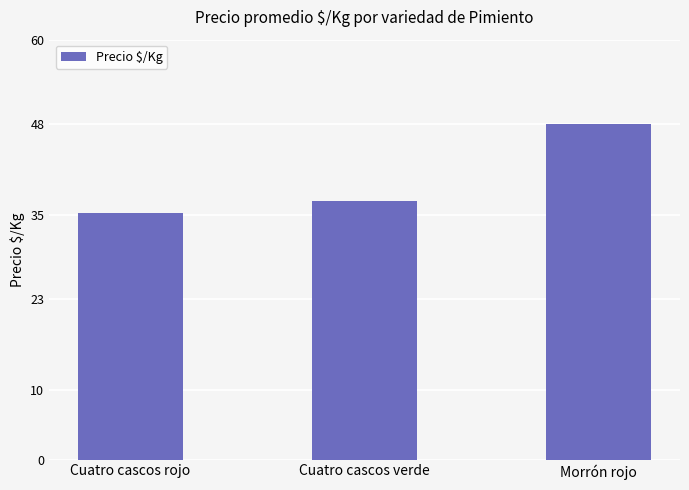

Rank the categories by value from highest to lowest.

Morrón rojo, Cuatro cascos verde, Cuatro cascos rojo